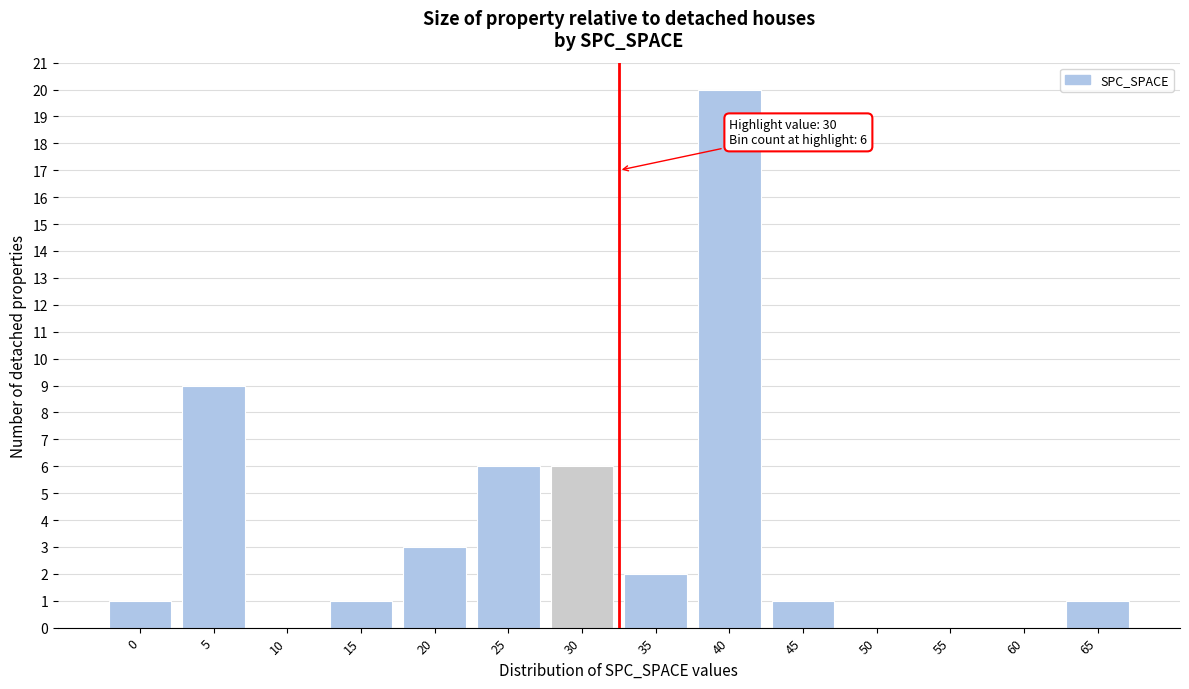

Reading left to right, transcribe all the data shown in this chart.

0=1	5=9	10=0	15=1	20=3	25=6	30=6	35=2	40=20	45=1	50=0	55=0	60=0	65=1